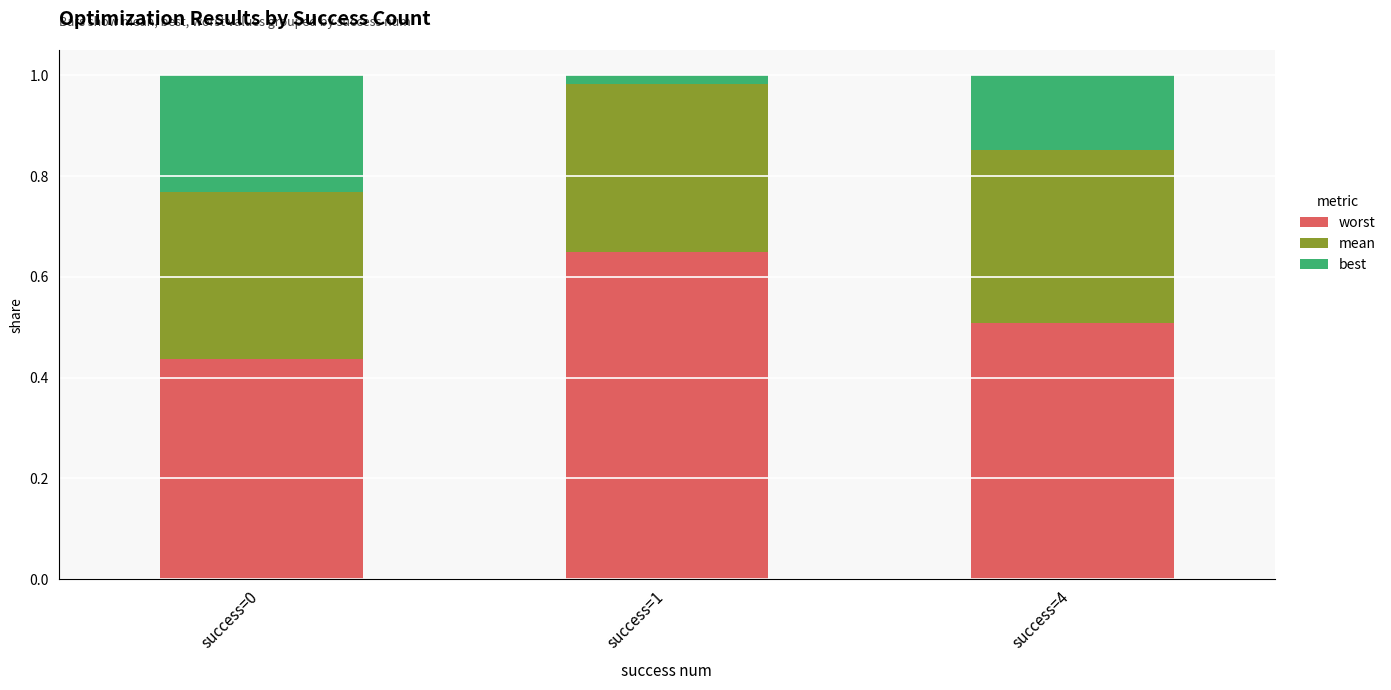

What is the average value of the worst series?

0.5